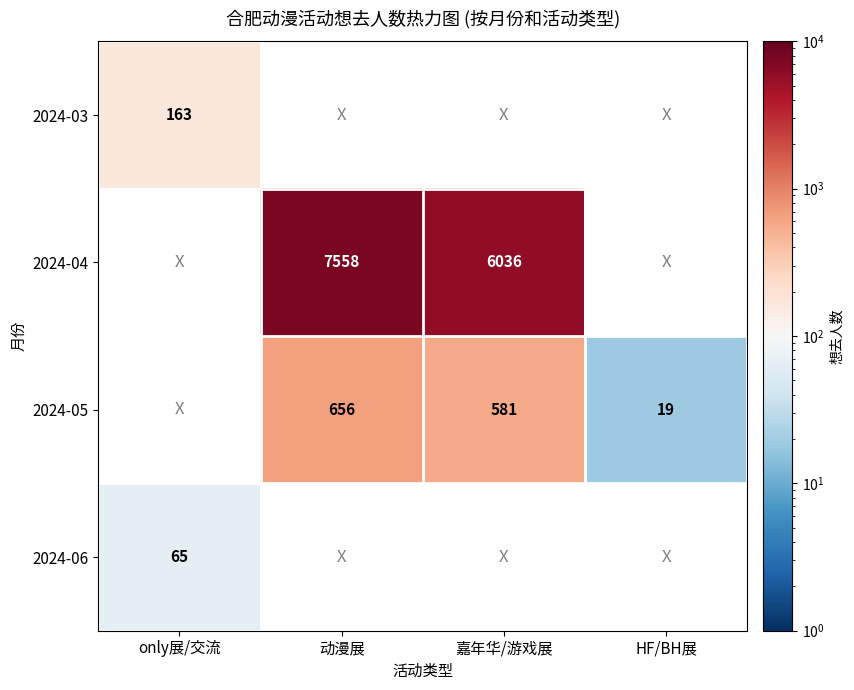

Is the value of 2024-04 at 嘉年华/游戏展 greater than the value of 2024-06 at only展/交流?

Yes